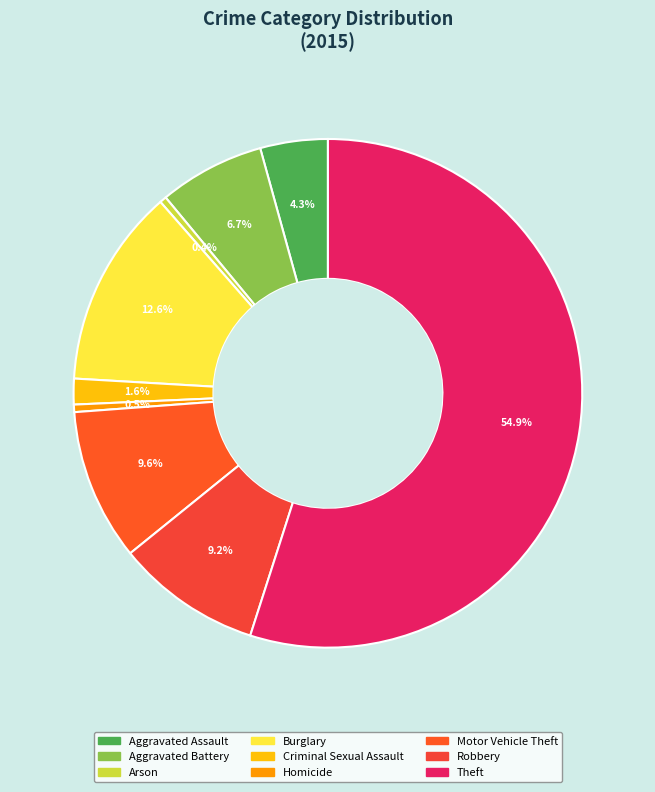

Which slice is the largest?

Theft